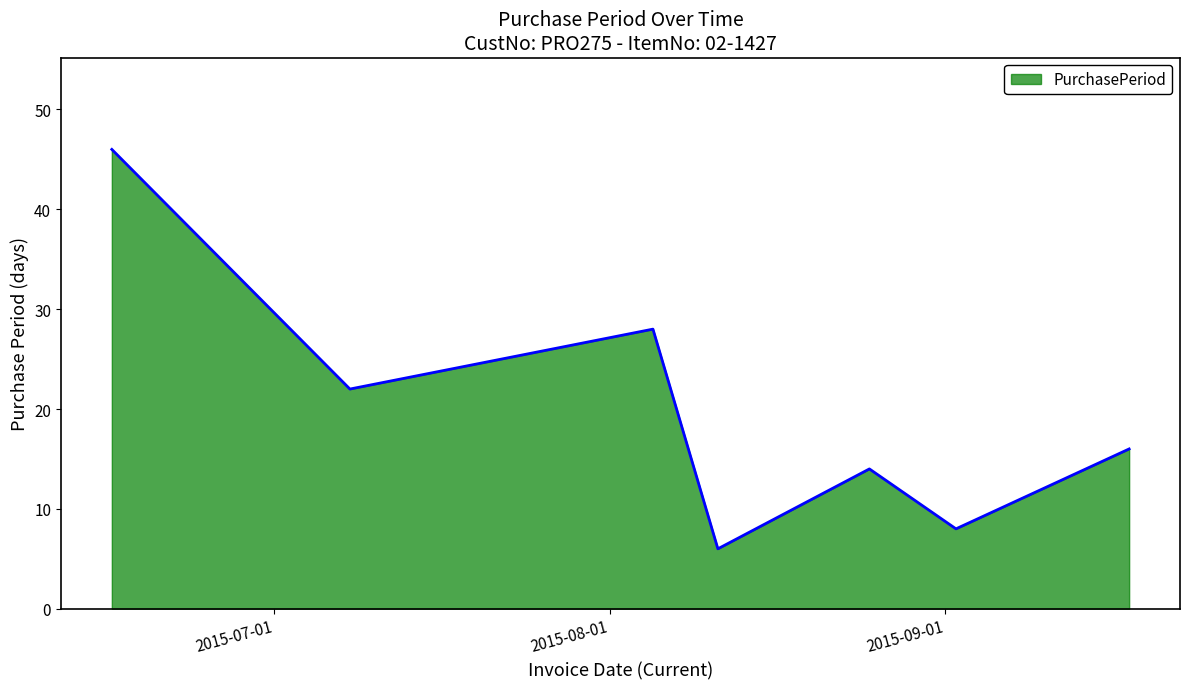

What is the maximum value shown in the chart?

46